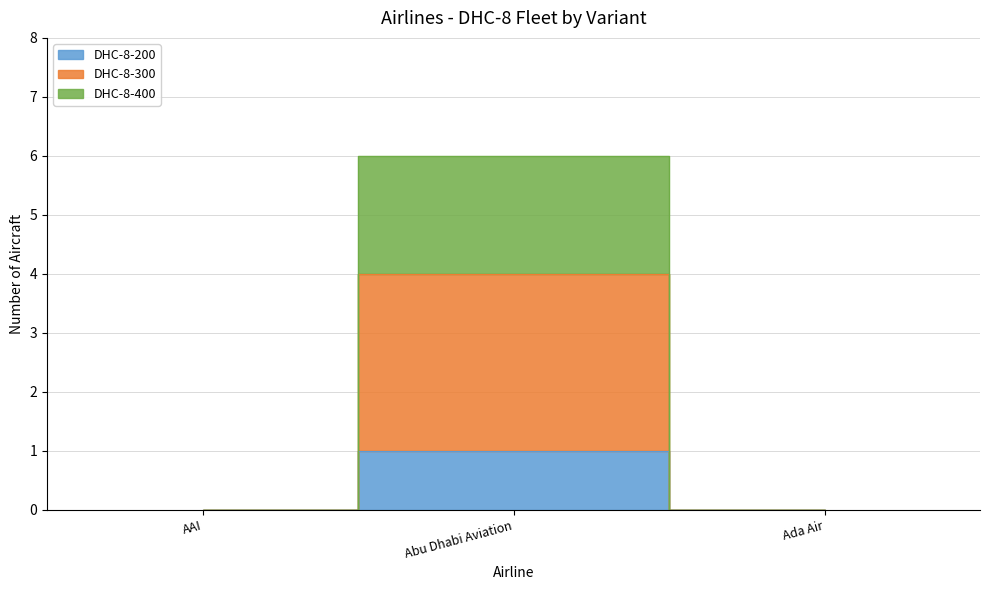

What is the maximum value shown in the chart?

6